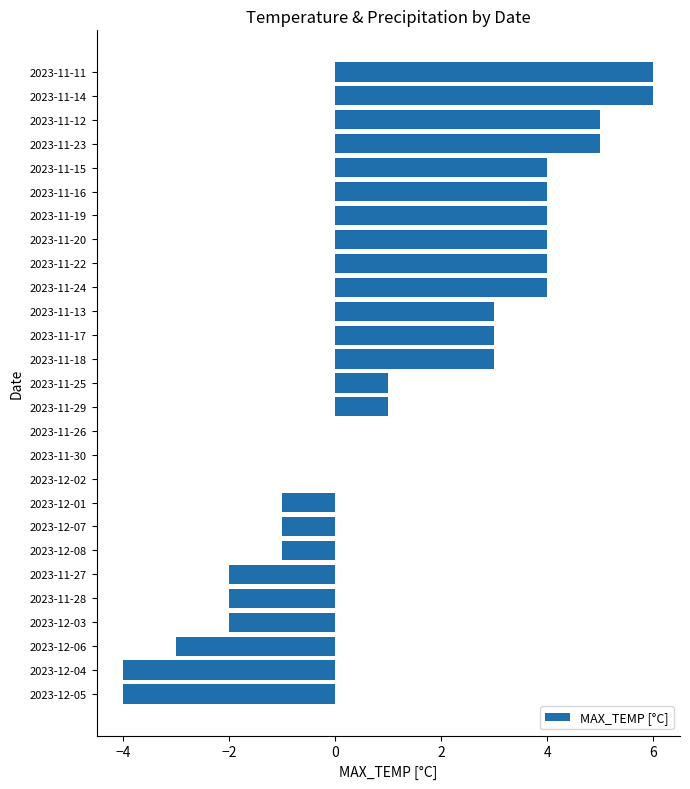

What is the greatest value displayed?

6